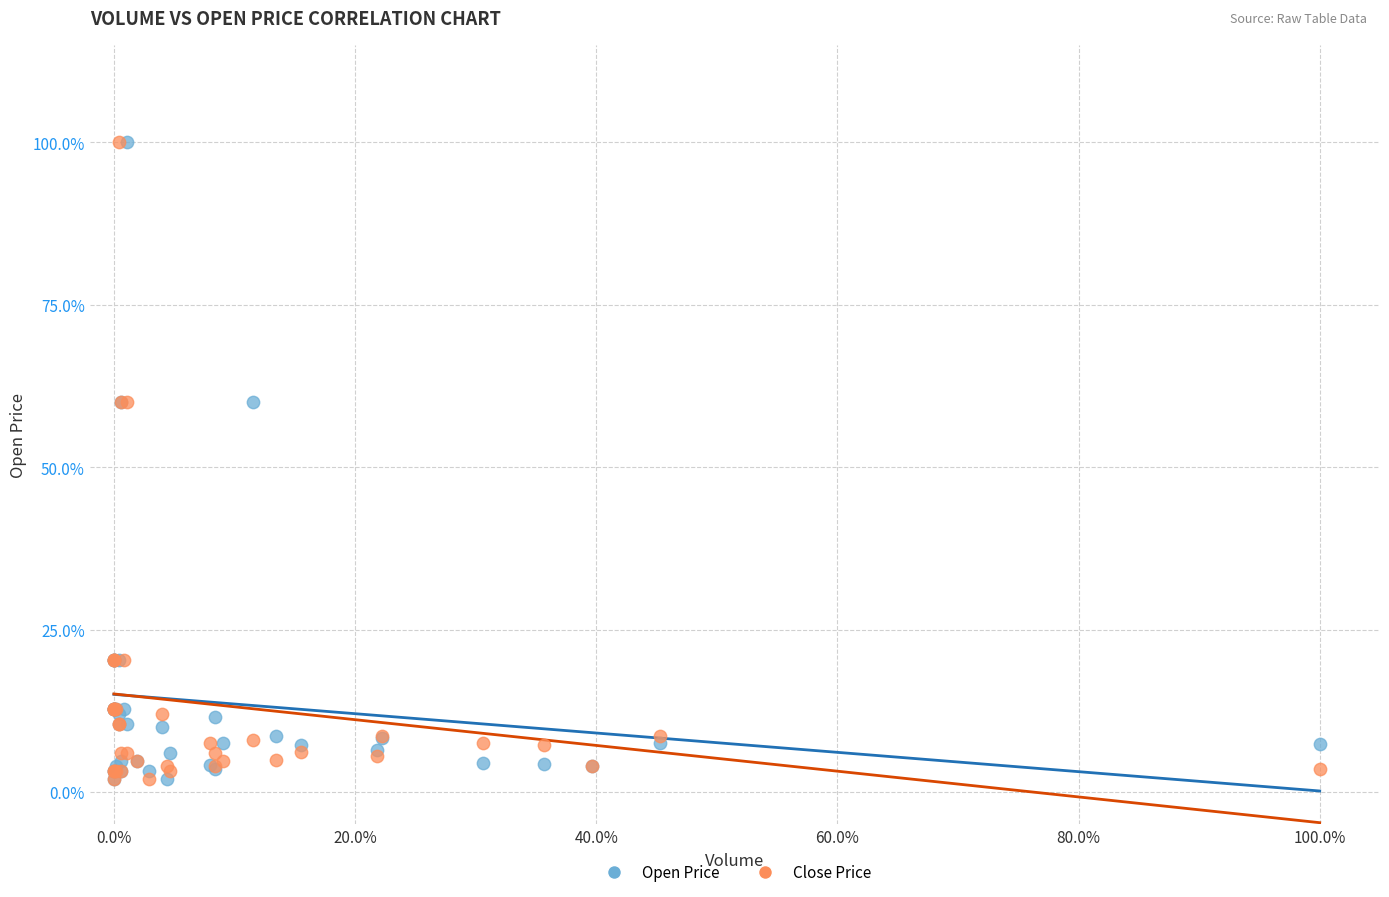

What are all the series names shown in the legend?

Open Price, Close Price